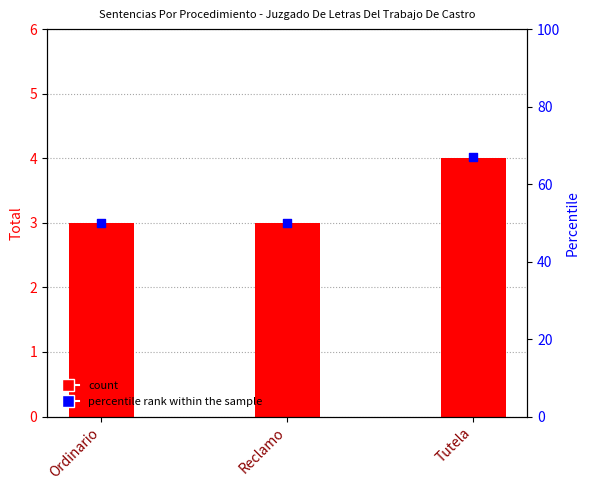

What is the total value across all series at Tutela?

71